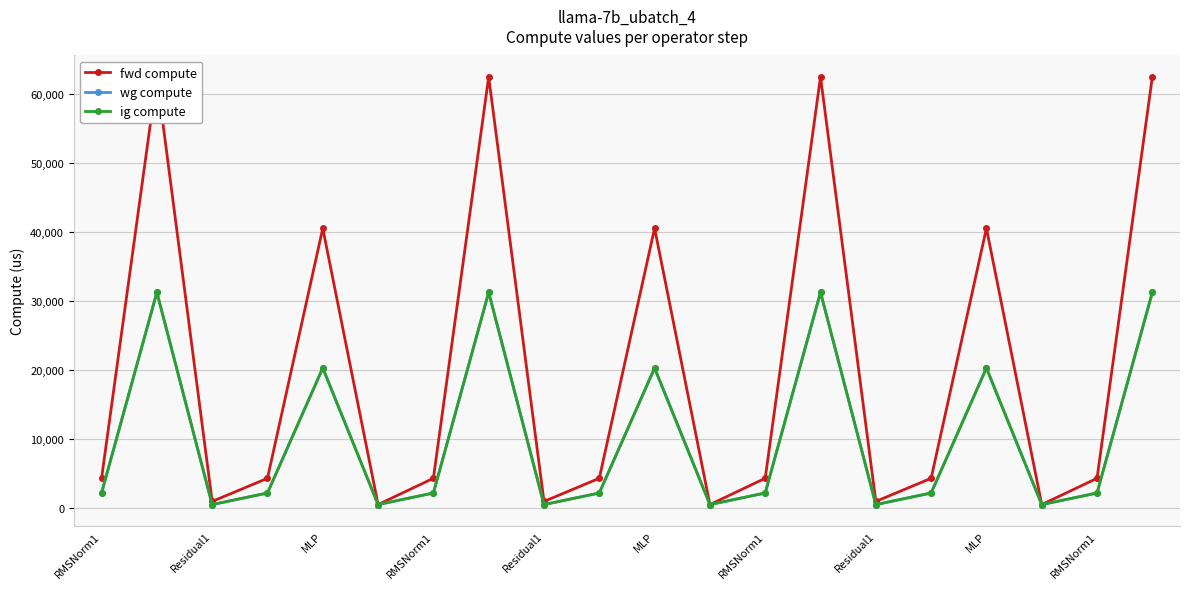

List the series in order of their peak value, lowest first.

wg compute, ig compute, fwd compute